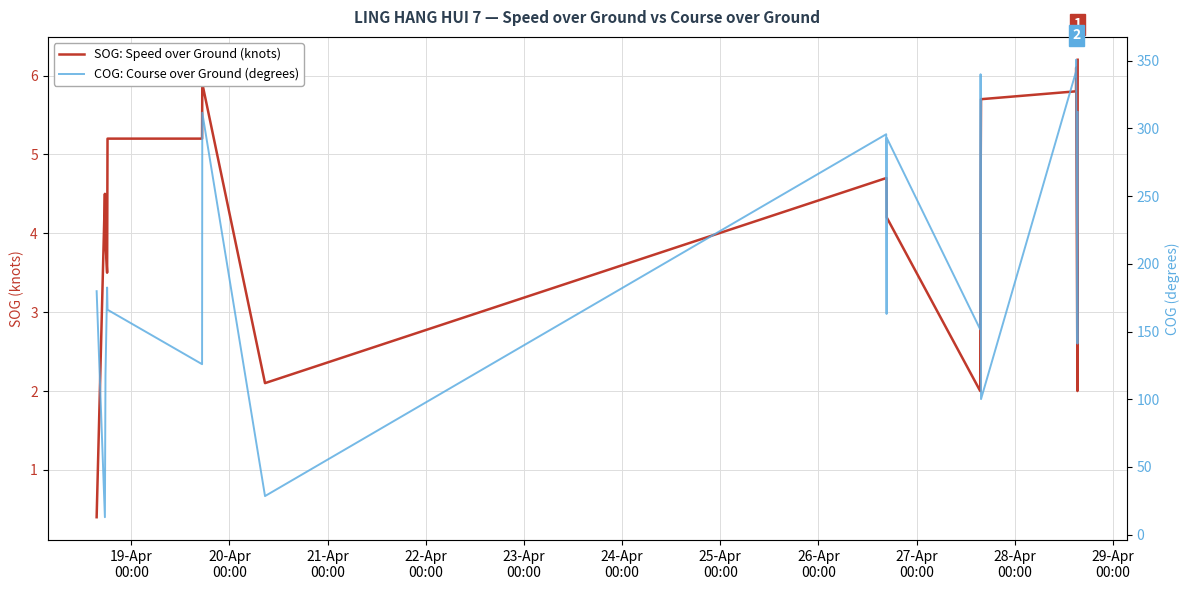

How many lines are shown in the chart?

2